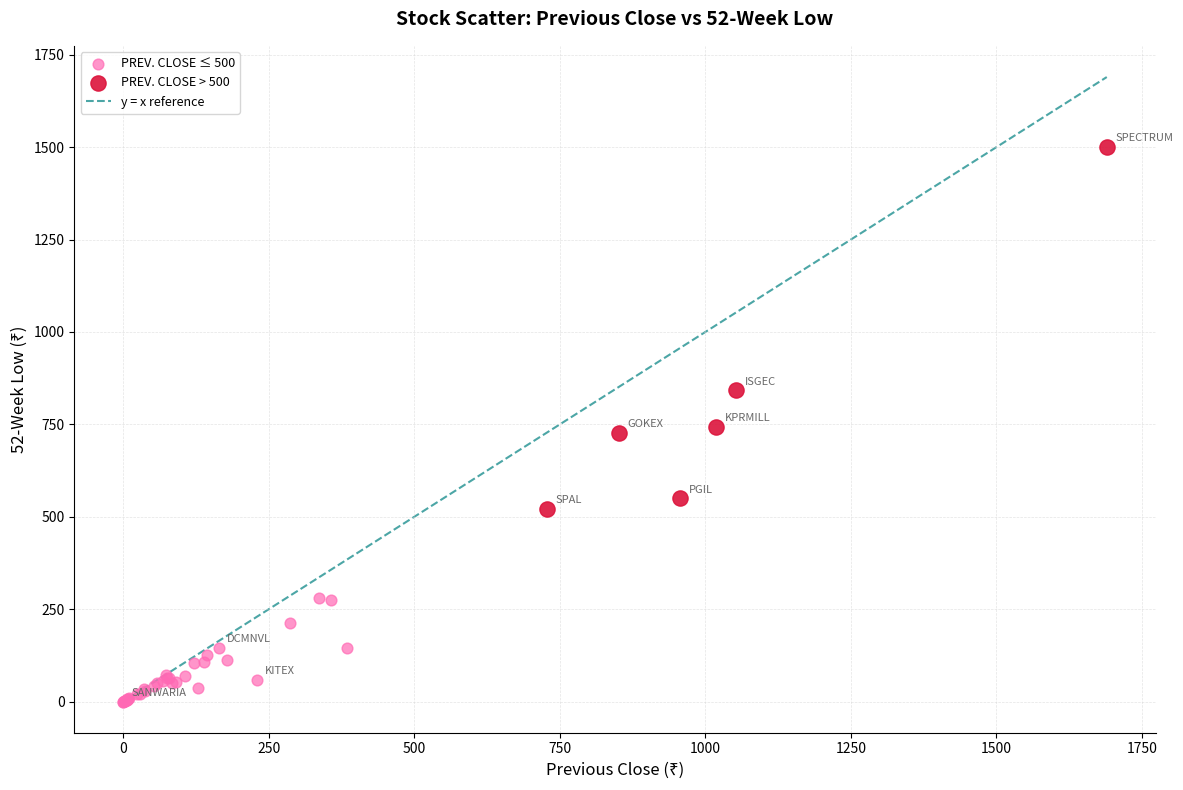

Which series reaches the minimum Y coordinate?

PREV. CLOSE ≤ 500